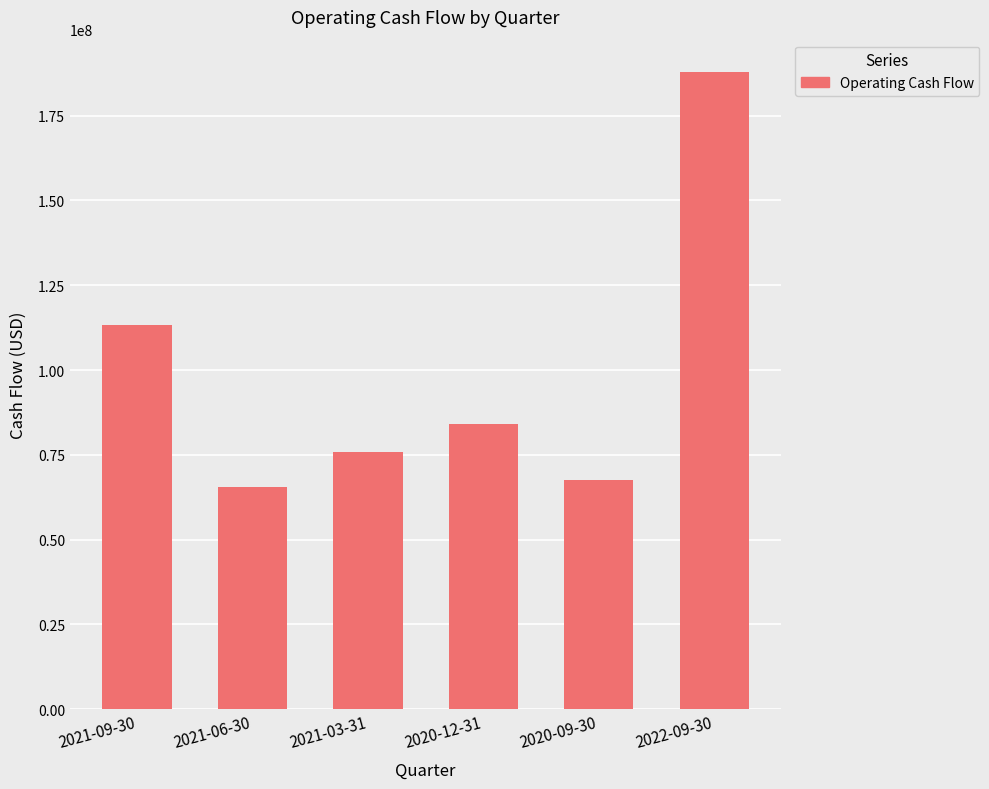

Rank the categories by value from highest to lowest.

2022-09-30, 2021-09-30, 2020-12-31, 2021-03-31, 2020-09-30, 2021-06-30